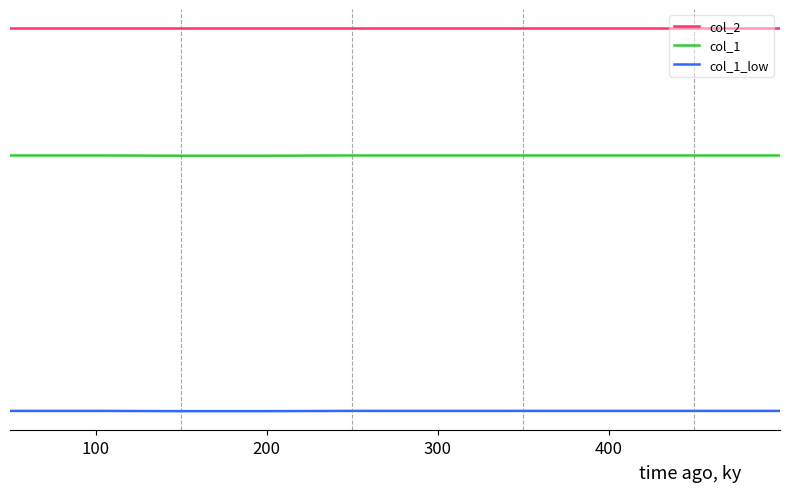

What are all the series names shown in the legend?

col_2, col_1, col_1_low